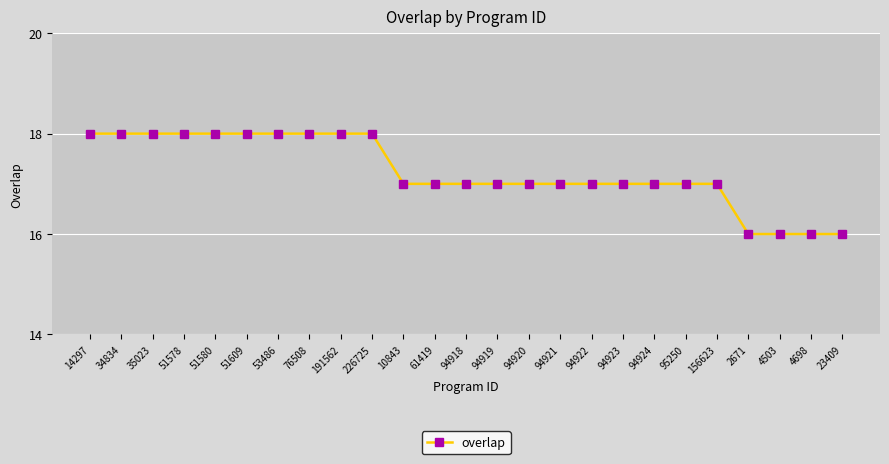

True or false: the data shows 9 at 94920.

False